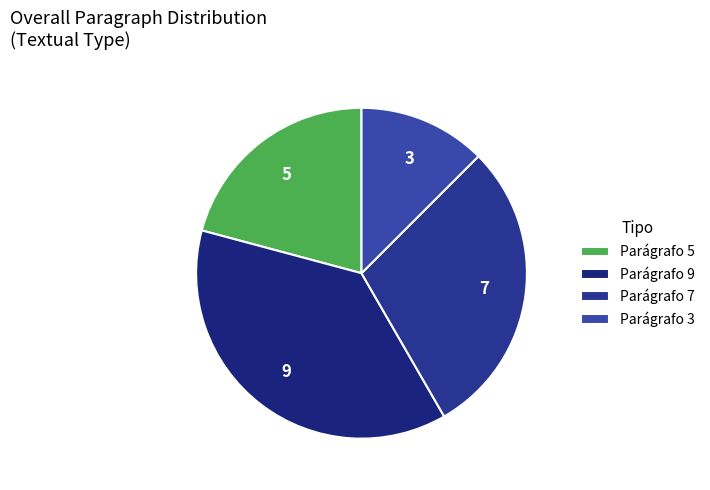

Is it true that Parágrafo 3 is 22% of the pie?

False